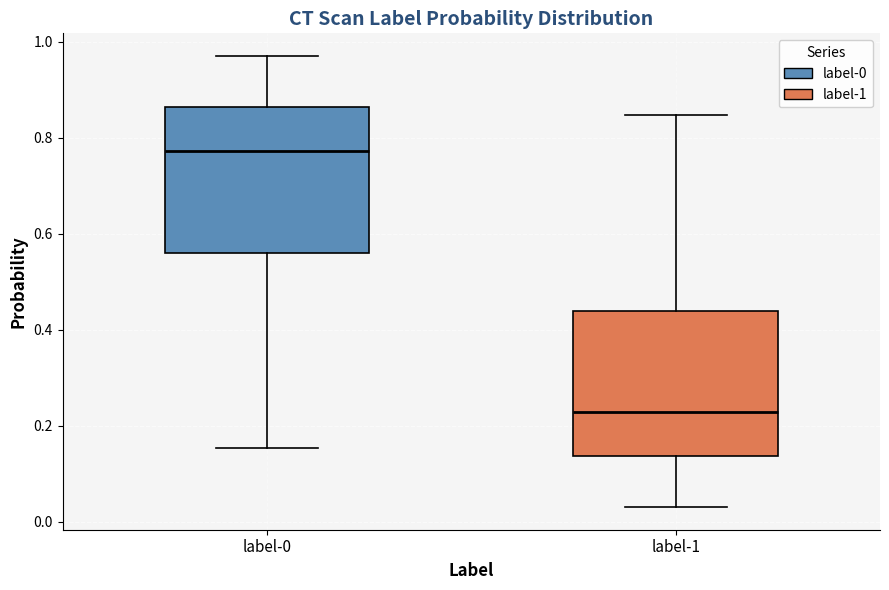

Where is the lower edge of the box for label-0 on the y-axis? The values are not printed on the chart, so give them approximately, as read against the axis.

0.56